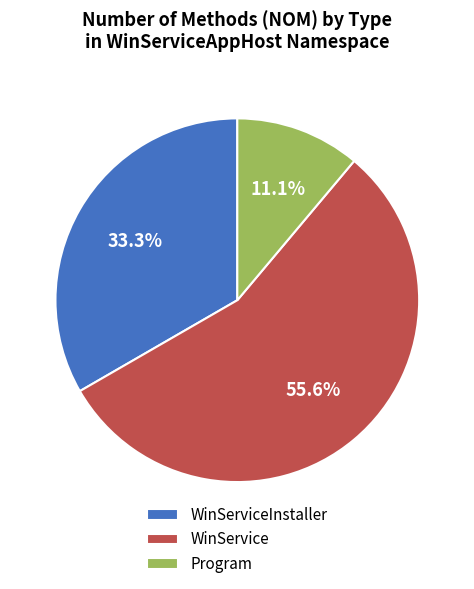

To the nearest percent, what is the difference between the largest and smallest slice percentages?

44%